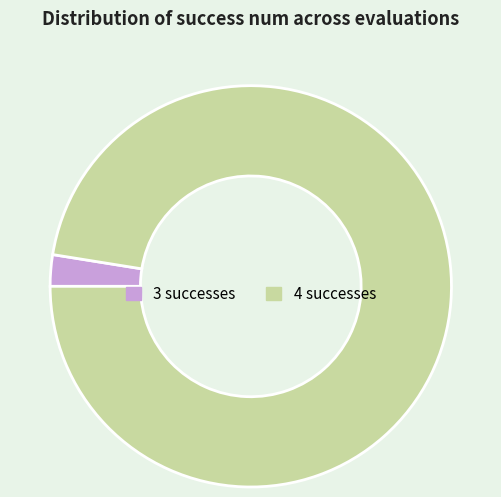

Is there a majority slice in this chart?

Yes